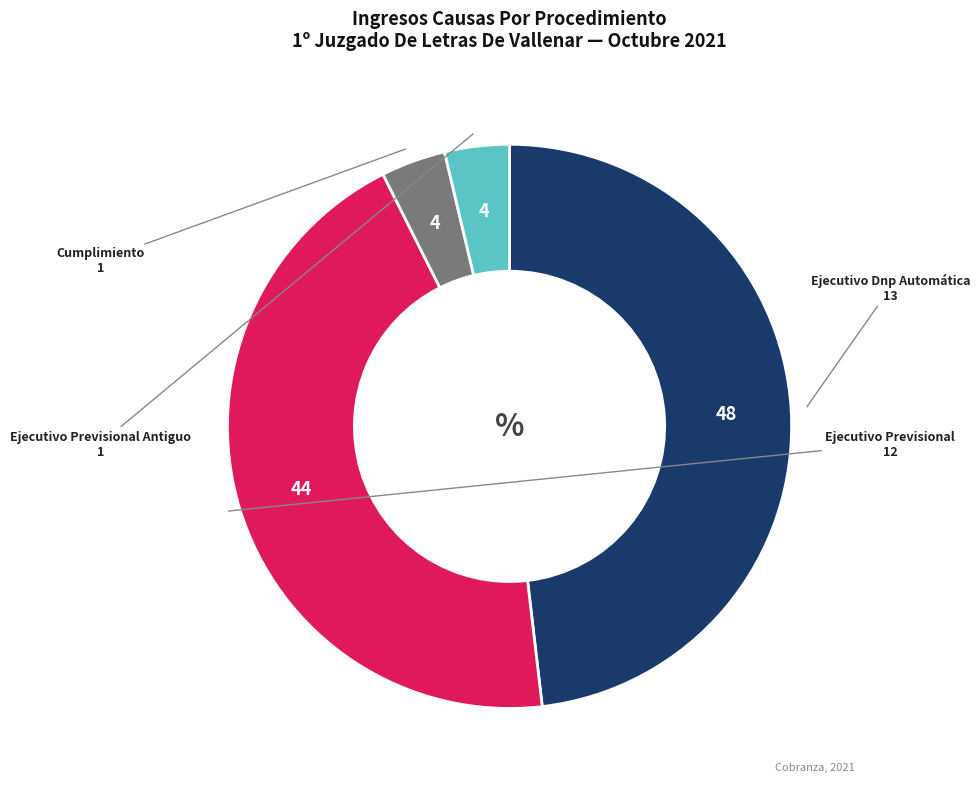

The Cumplimiento slice represents 4% of the pie. True or false?

True